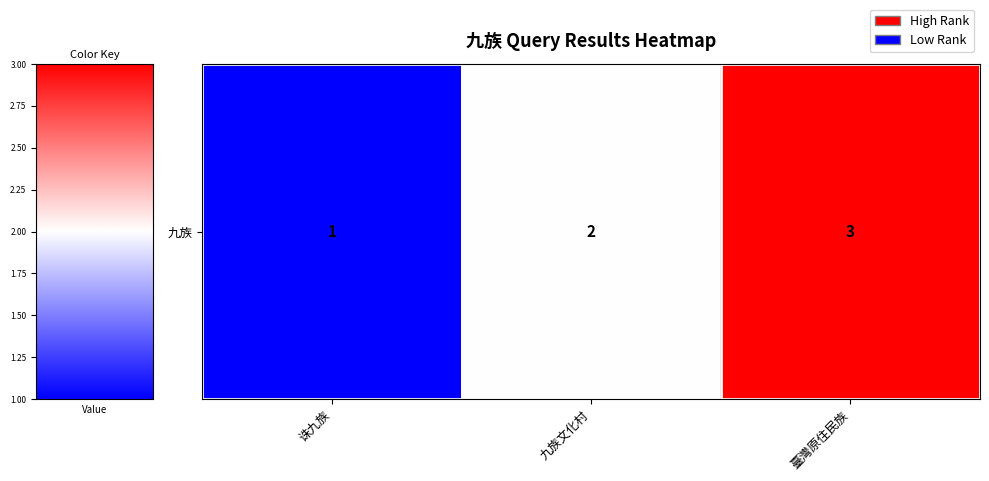

At which label is the value closest to 2?

九族文化村